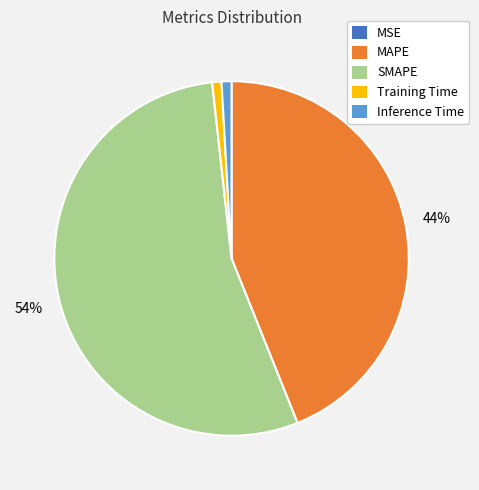

What percentage is the Training Time slice, to the nearest percent?

1%